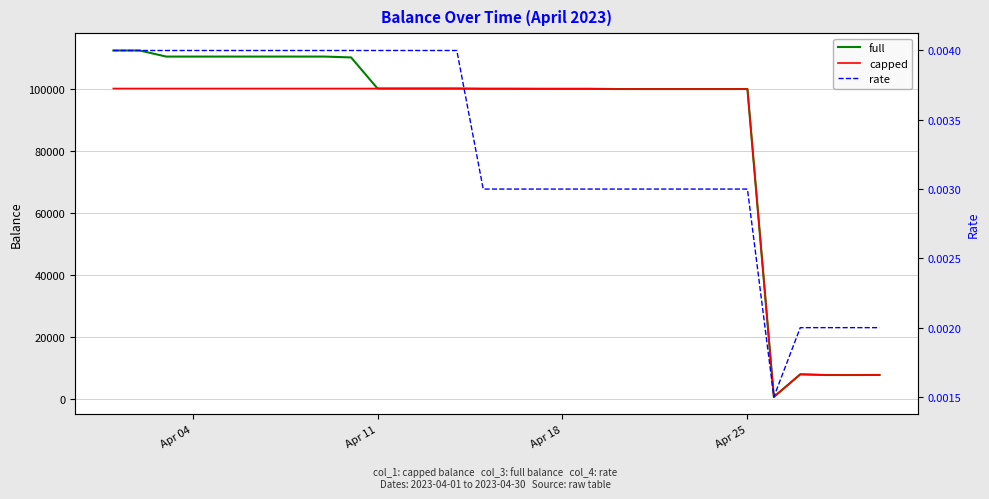

What is the value of the capped point at the 18th from the left?

99913.0